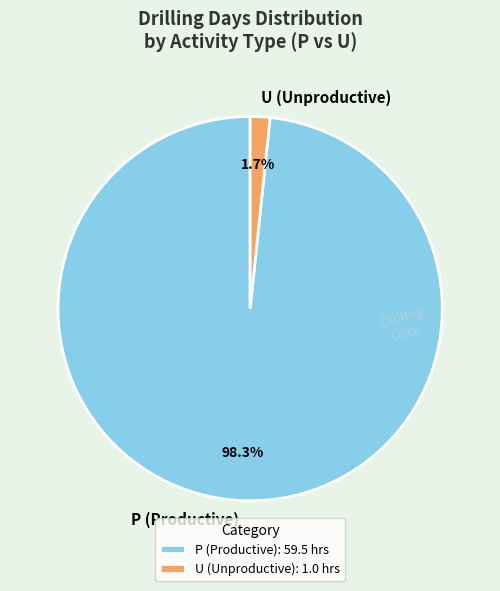

What portion of the pie excludes P?

1.7%